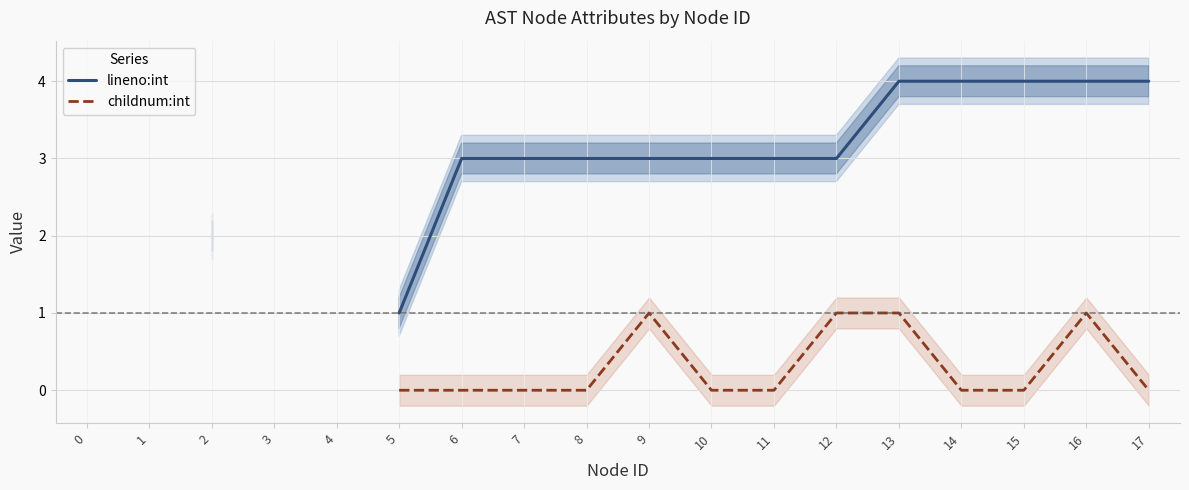

Between 6 and 11, which series saw the biggest shift?

lineno:int